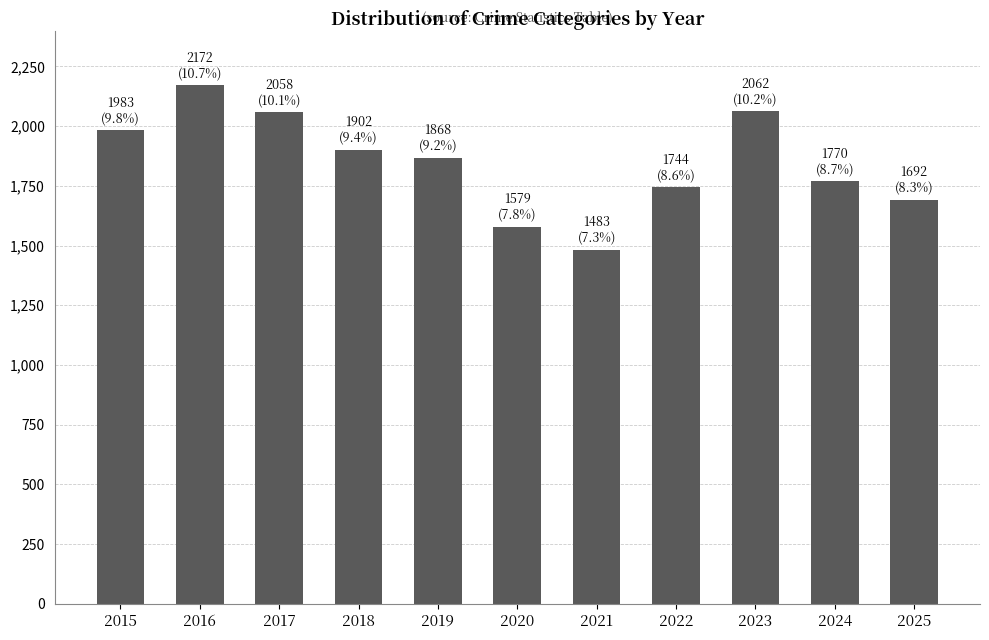

Are the bars horizontal?

No